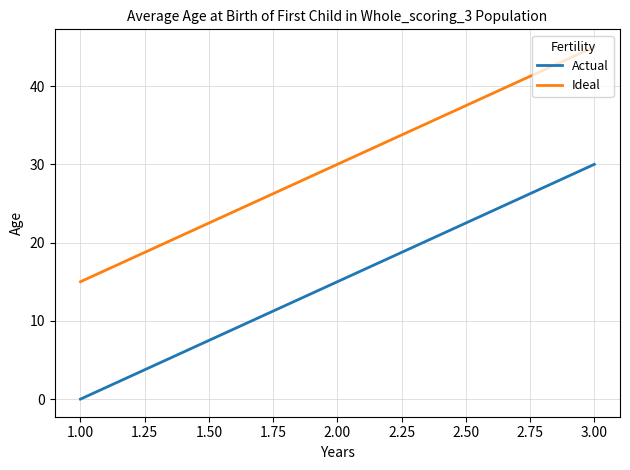

Rank the series at 1.00 from lowest to highest value.

Actual, Ideal